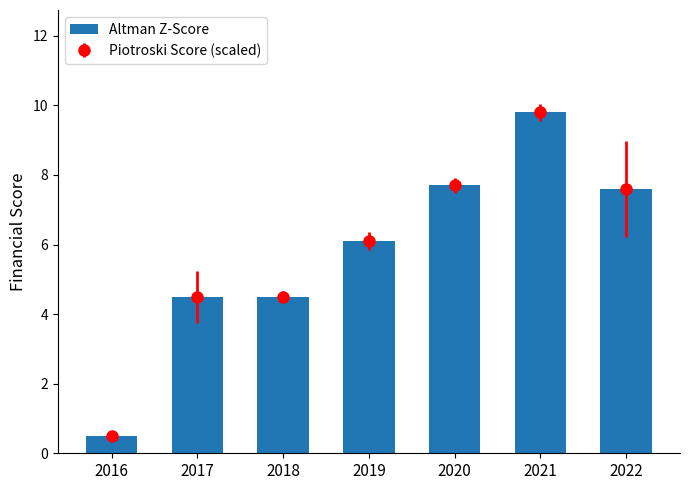

What is the sum of all values?

40.7